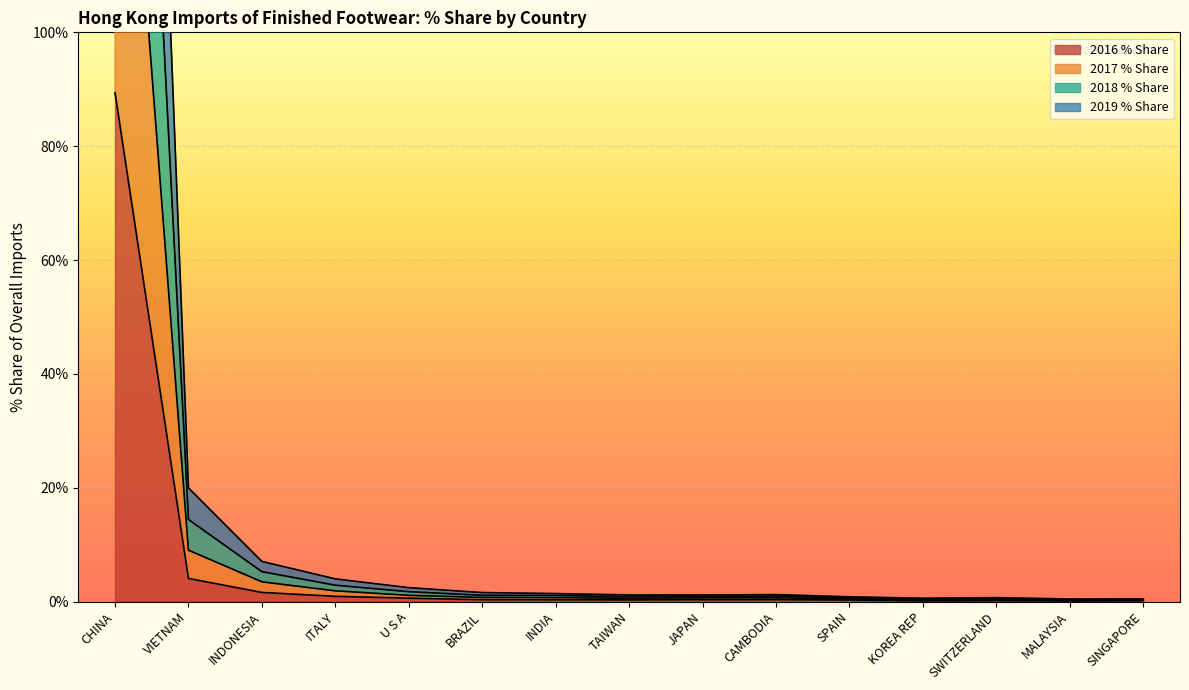

At TAIWAN, list the series in order from largest to smallest.

2017 % Share, 2018 % Share, 2019 % Share, 2016 % Share